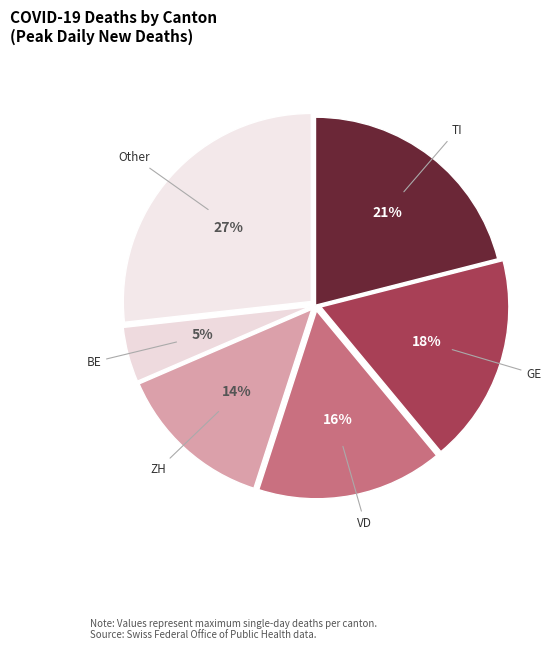

How many segments does this pie chart have?

6